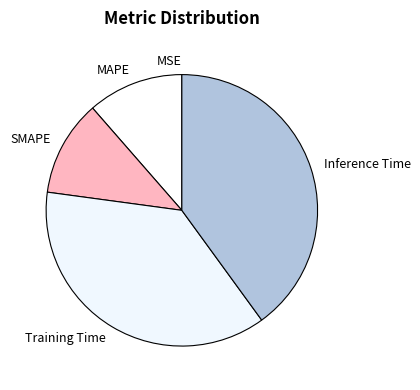

What is the largest slice in the pie chart?

Inference Time